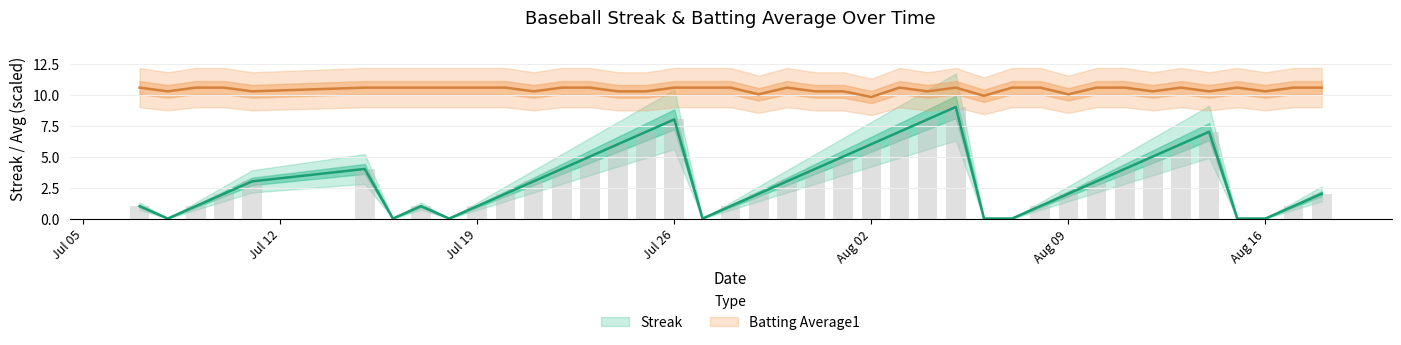

Which series has the largest total across all categories?

Batting Average1